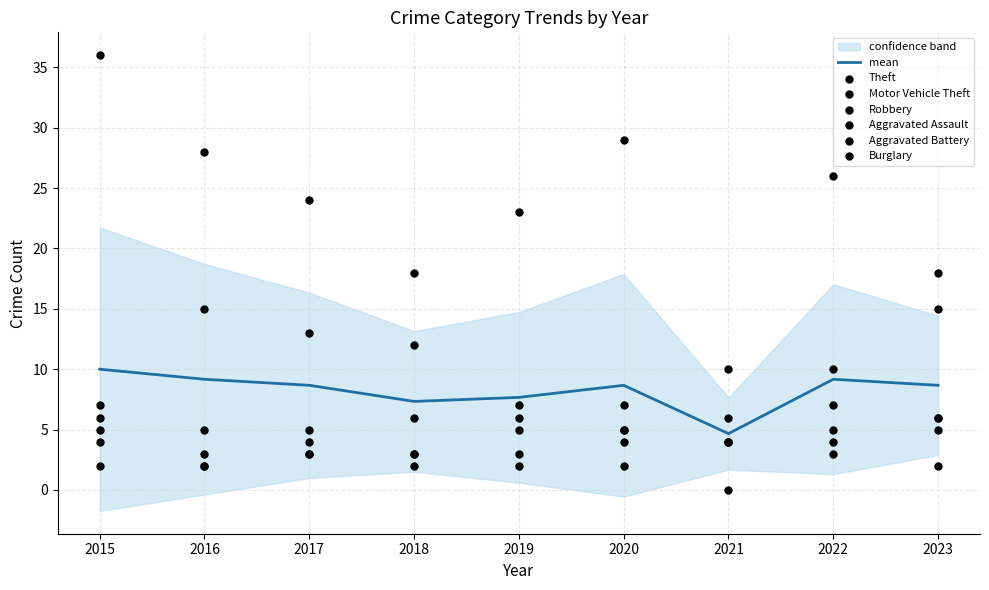

At how many categories does at least one series exceed 30?

1